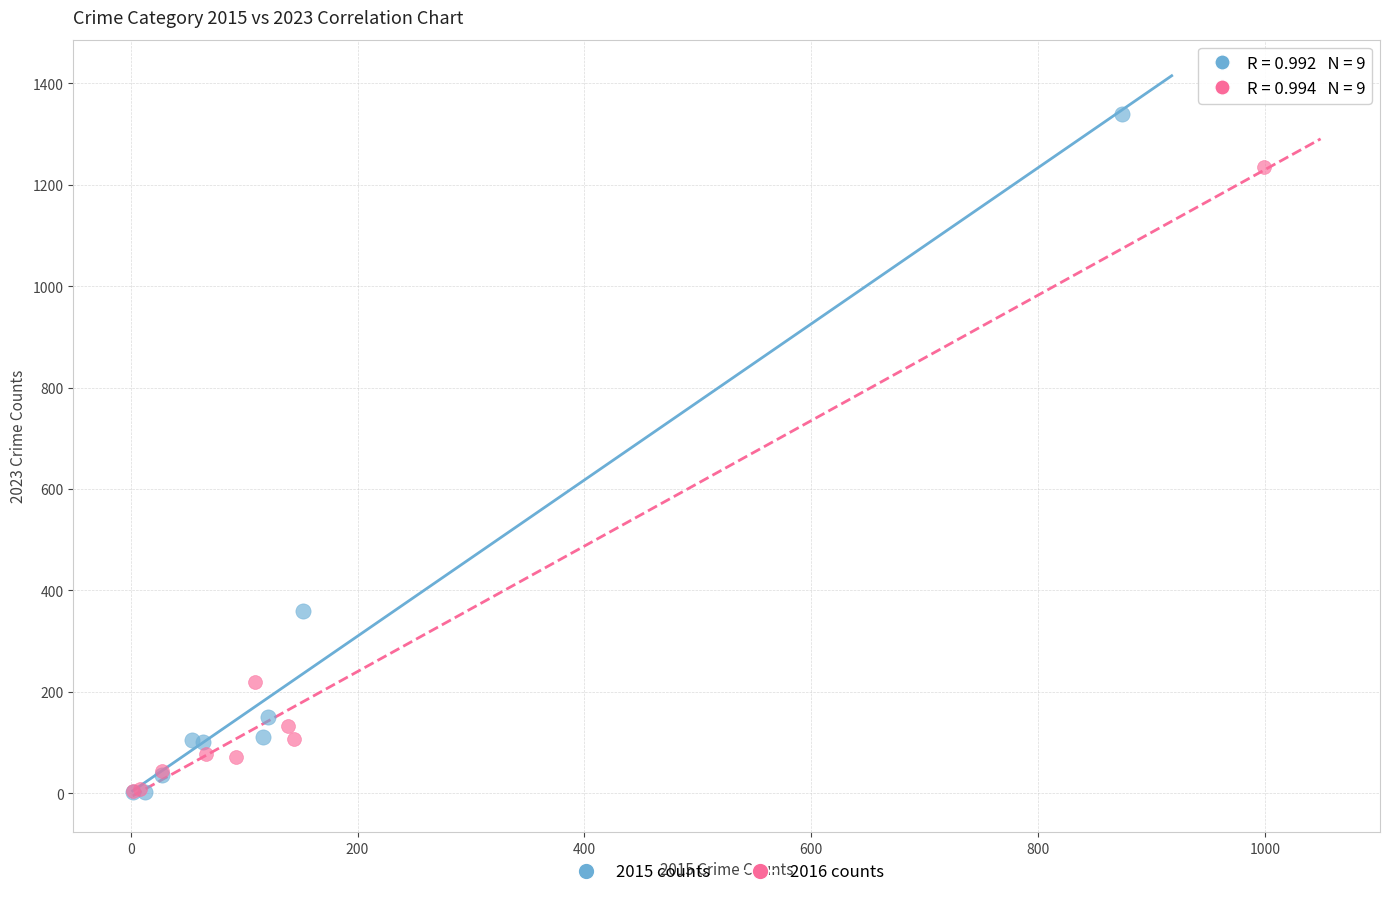

Which series contains the highest Y value?

2015 counts